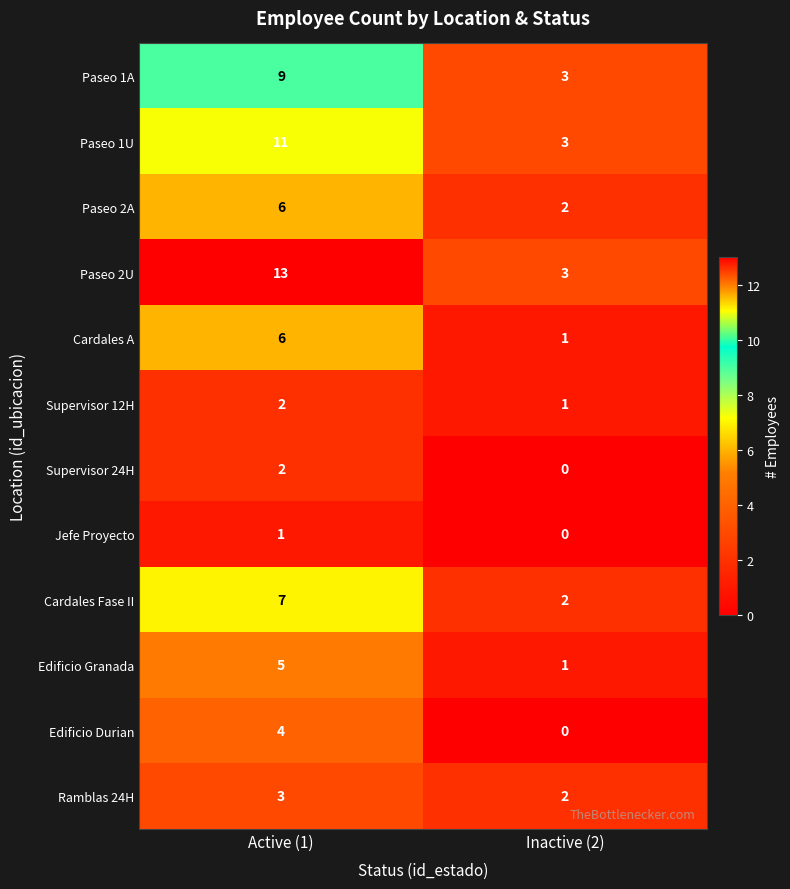

List the labels in order of Ramblas 24H value, largest first.

Active (1), Inactive (2)